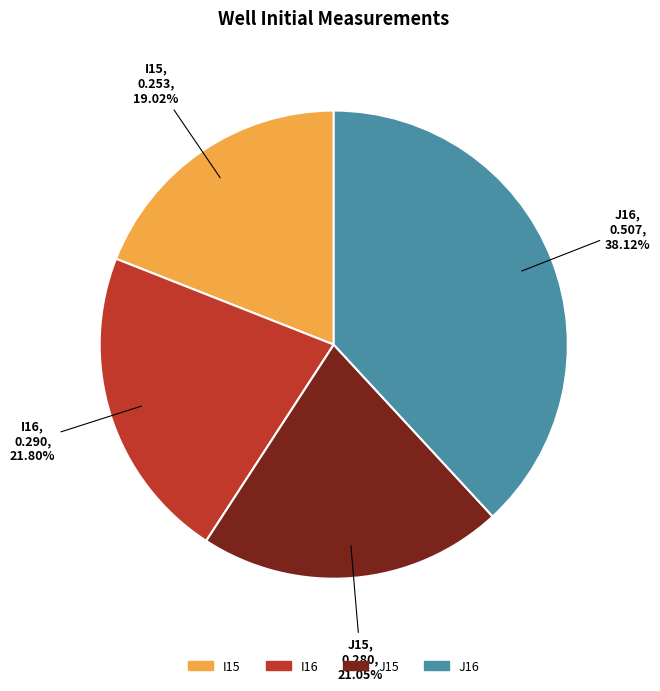

Which has a higher value, J16 or I15?

J16